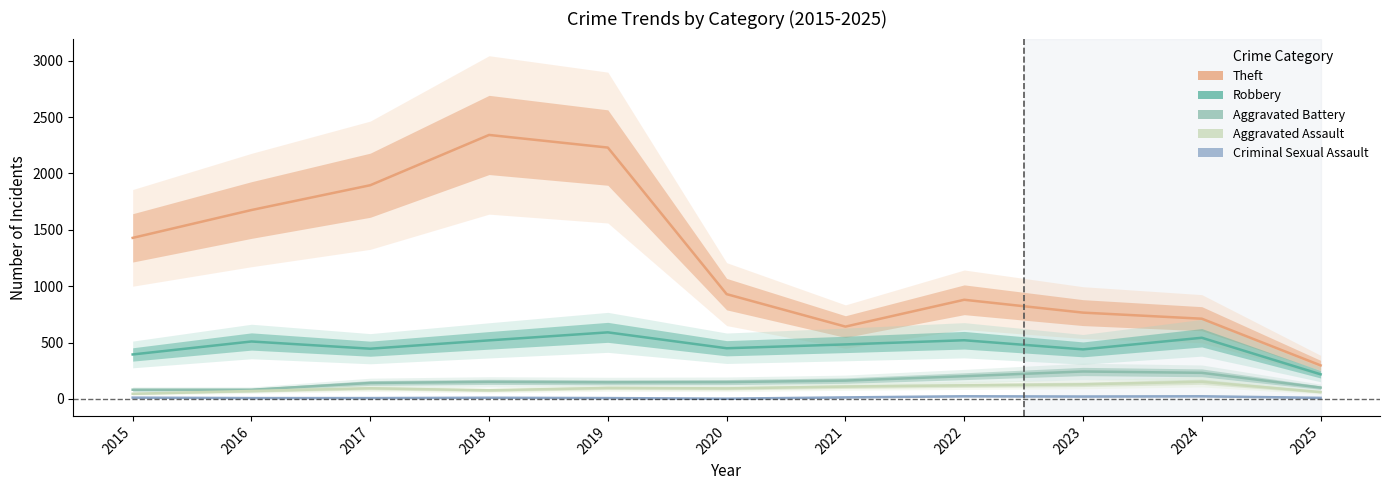

Reading left to right, extract all data points from this chart.

Theft: 1429	1676	1896	2342	2230	930	642	880	766	712	298
Robbery: 395	510	446	520	591	450	484	521	440	543	219
Aggravated Battery: 82	82	142	152	148	150	163	202	244	232	101
Aggravated Assault: 46	71	95	77	98	94	110	121	130	153	61
Criminal Sexual Assault: 12	8	8	11	8	3	14	24	22	24	10